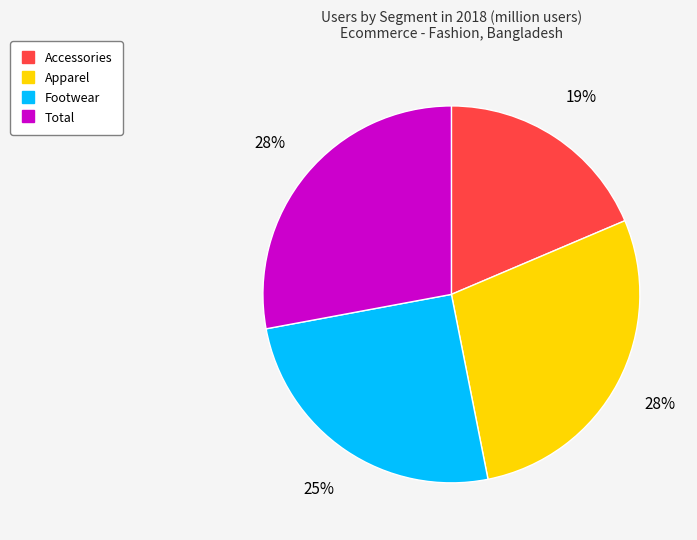

What is the smallest slice in the pie chart?

Accessories